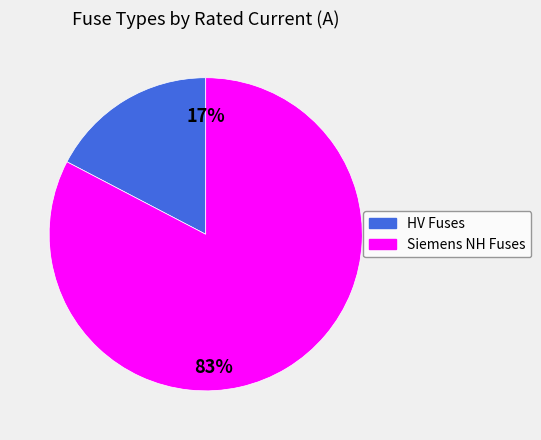

To the nearest percent, what is the average slice percentage?

50%